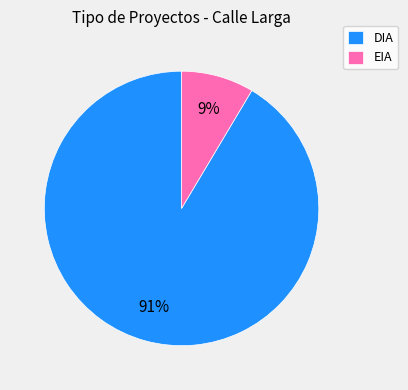

Which slice is the largest?

DIA